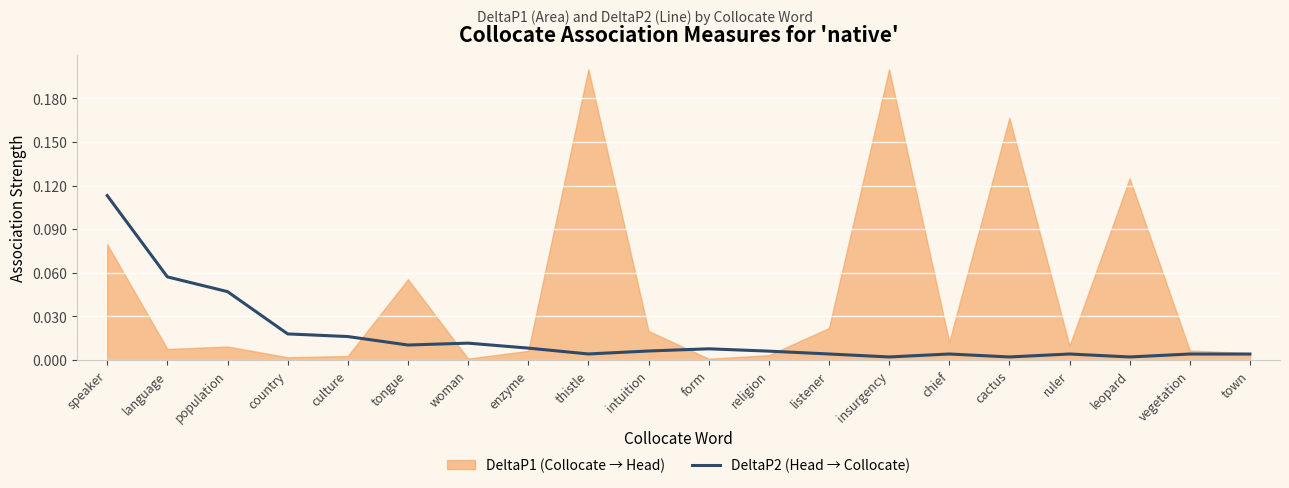

True or false: DeltaP2 (Head → Collocate) has a value of 0.0 at cactus.

True